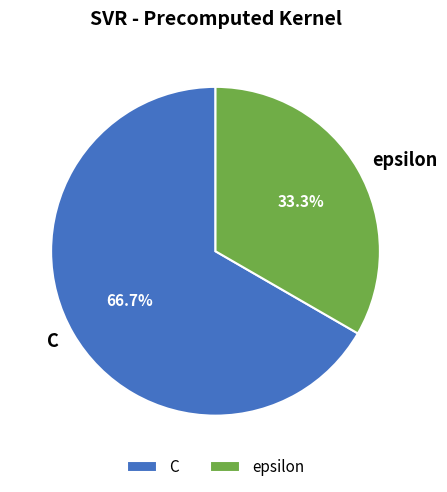

To the nearest percent, what portion does C represent?

67%